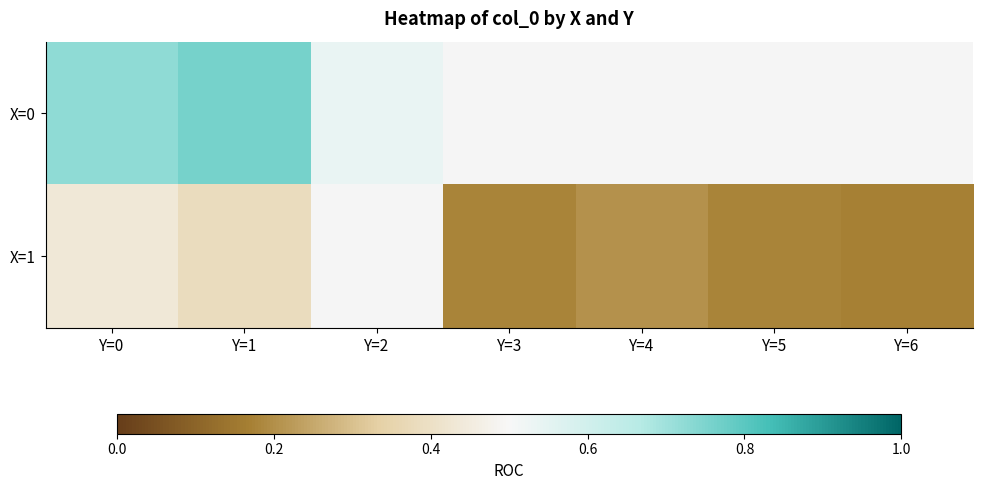

Between Y=5 and Y=3, which is larger?

Y=3